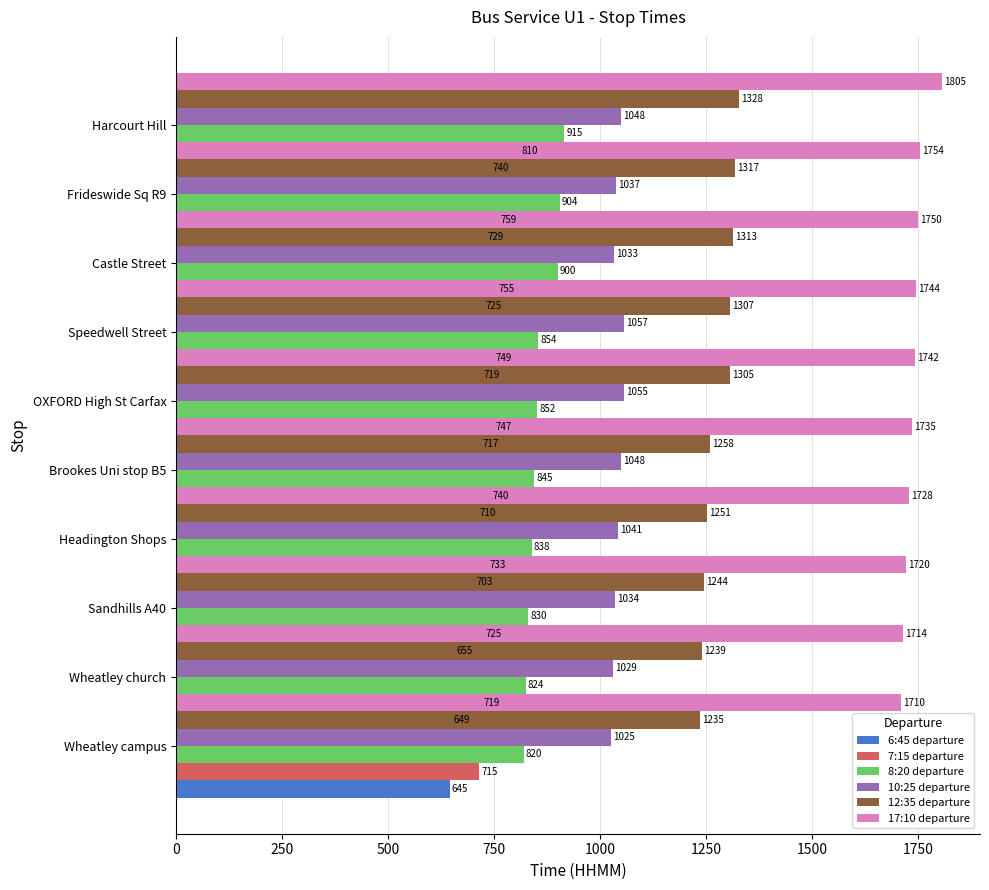

How many bars are there in total?

60